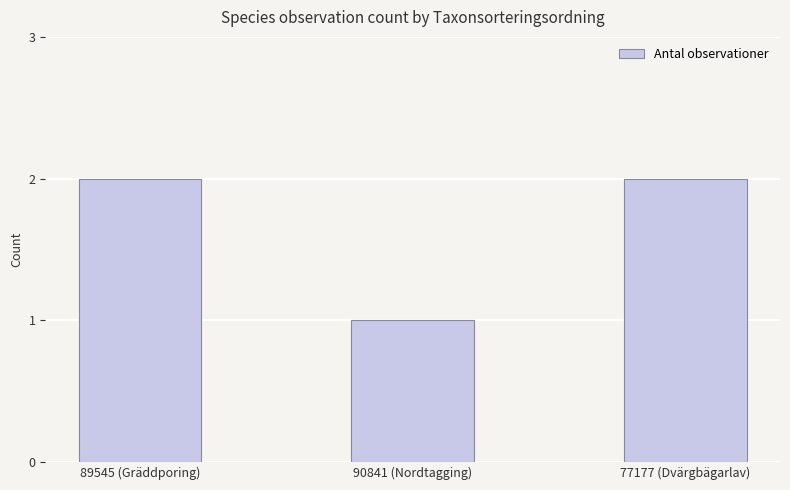

What is the difference between the second highest and minimum values?

1